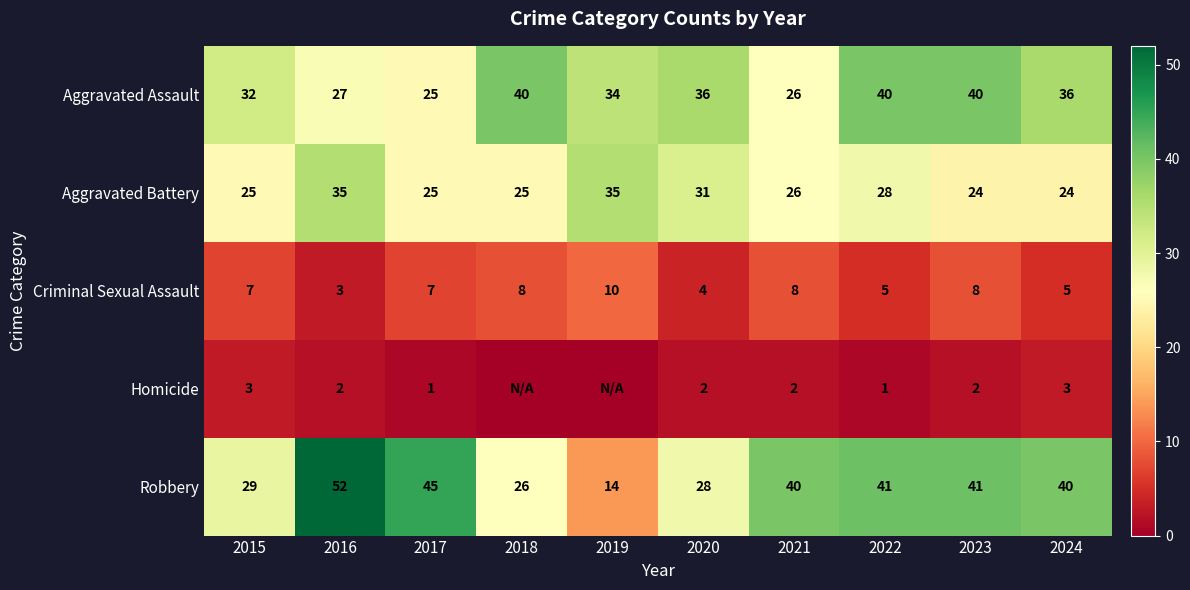

List the labels in order of Criminal Sexual Assault value, largest first.

2019, 2018, 2021, 2023, 2015, 2017, 2022, 2024, 2020, 2016